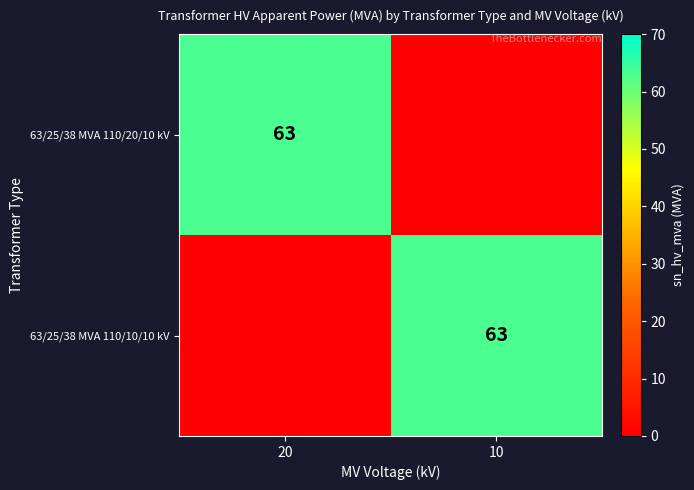

What is the average value of the 63/25/38 MVA 110/20/10 kV series?

32